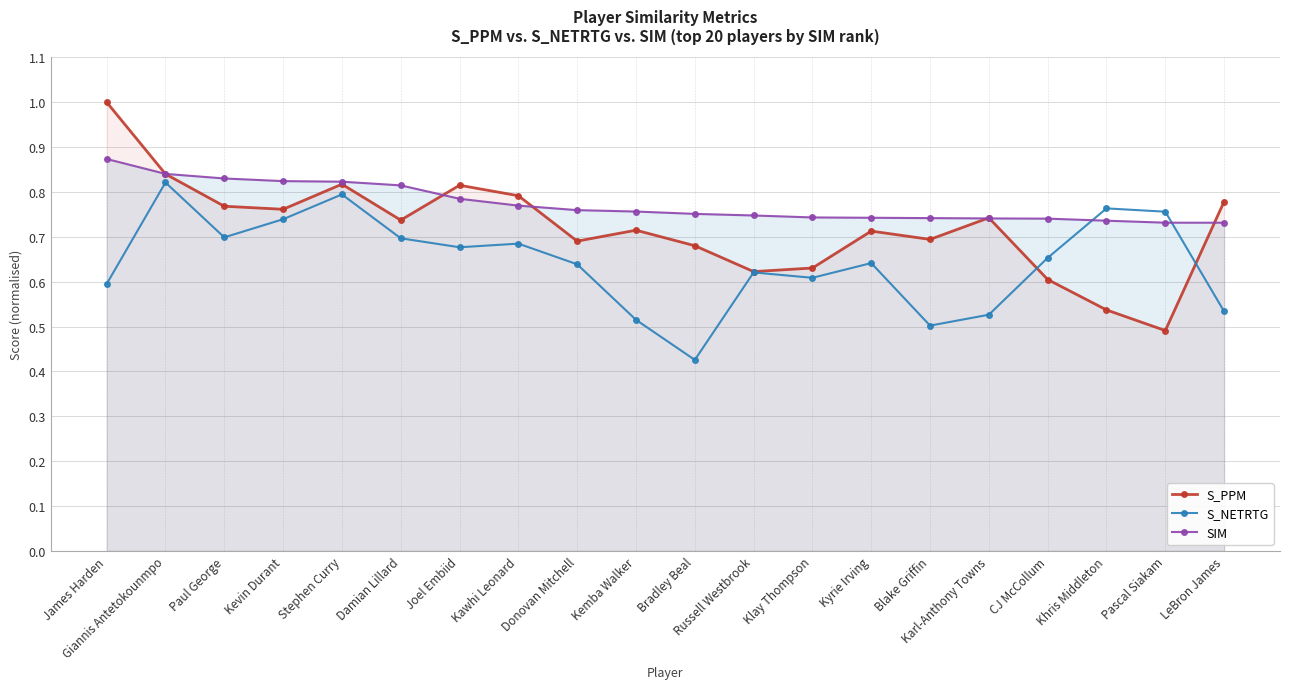

Which category has the lowest value in the SIM series?

LeBron James